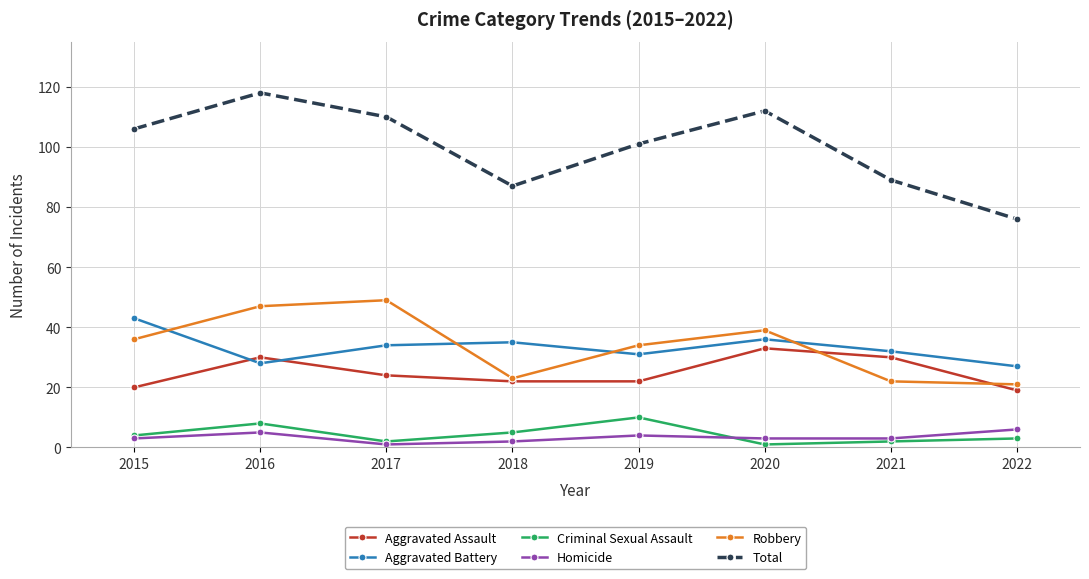

Count the Criminal Sexual Assault values in the range 2 to 8.

6